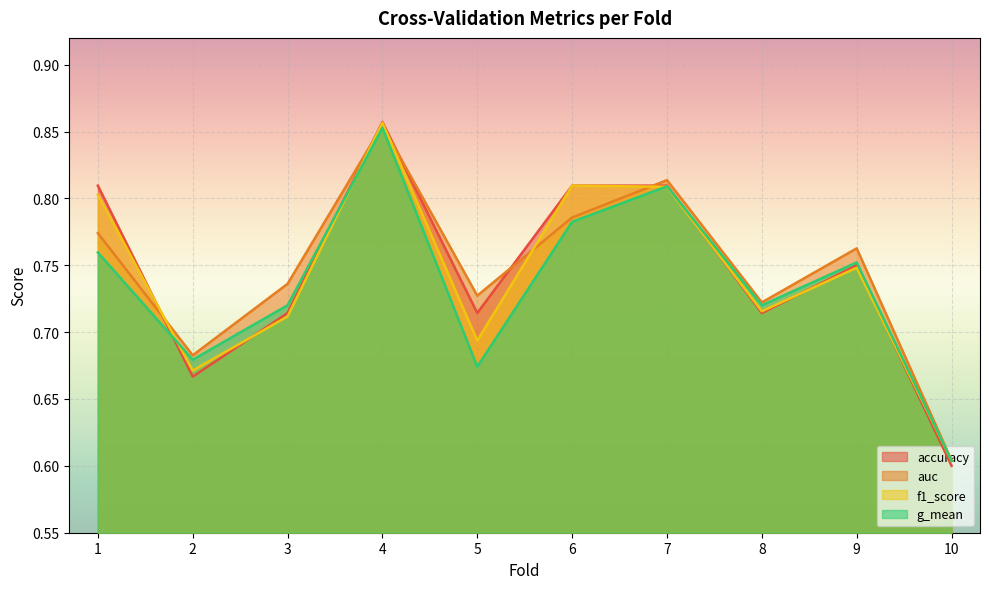

Where is accuracy nearest to the value 0?

10